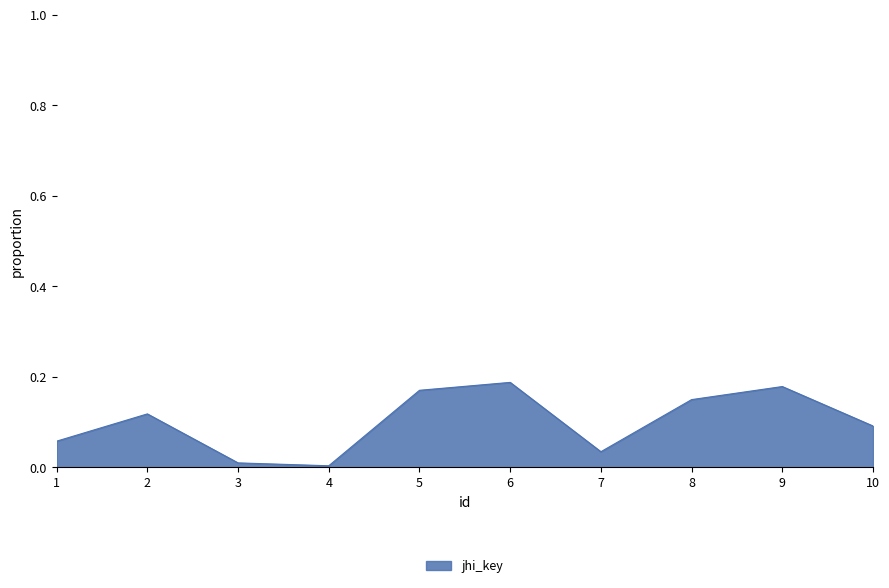

What is the change in value from 7 to 8?

+0.1